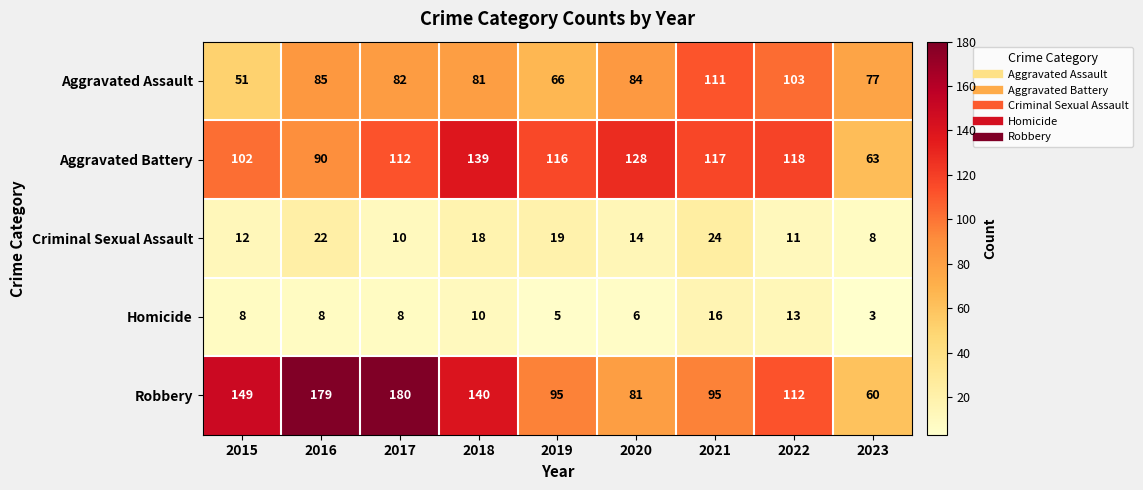

Which series has the widest spread of values?

Robbery